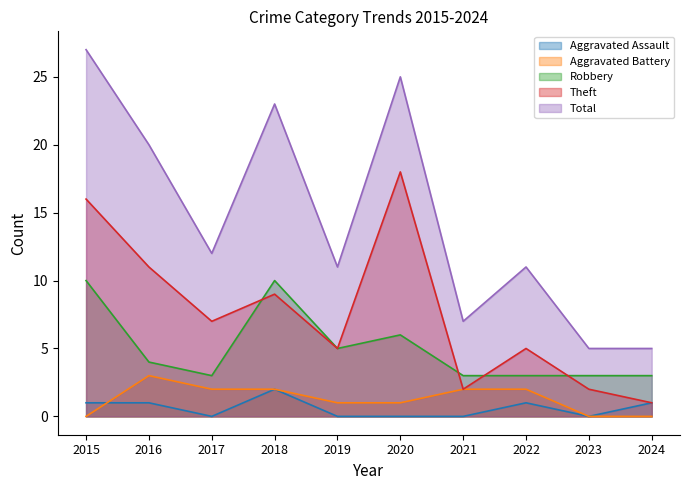

Which category has the highest value in the Total series?

2015